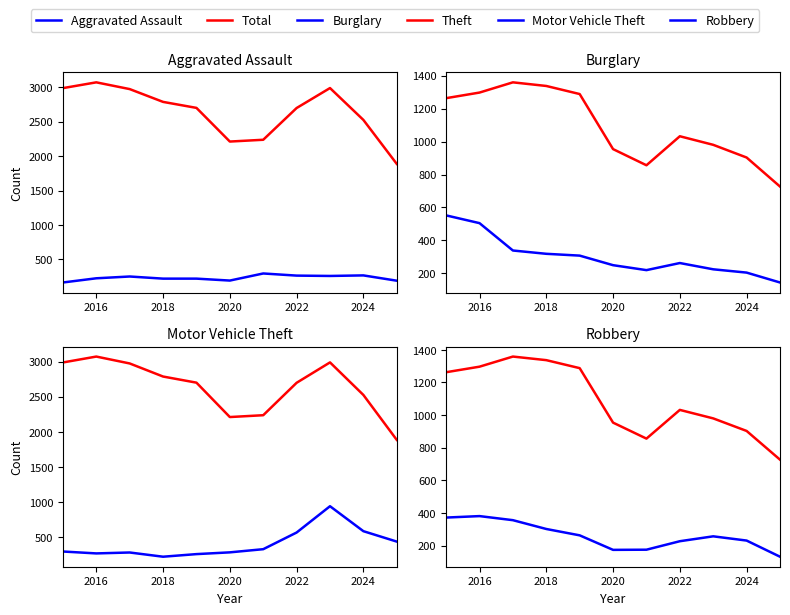

What is the sum of all Theft values?

11996